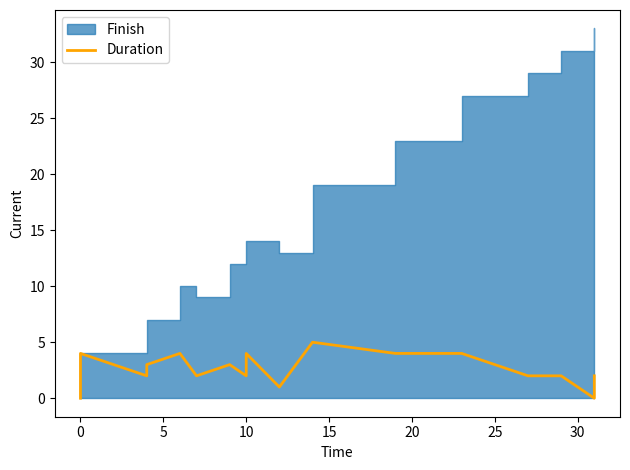

Which has a higher value, 15 or 10?

15